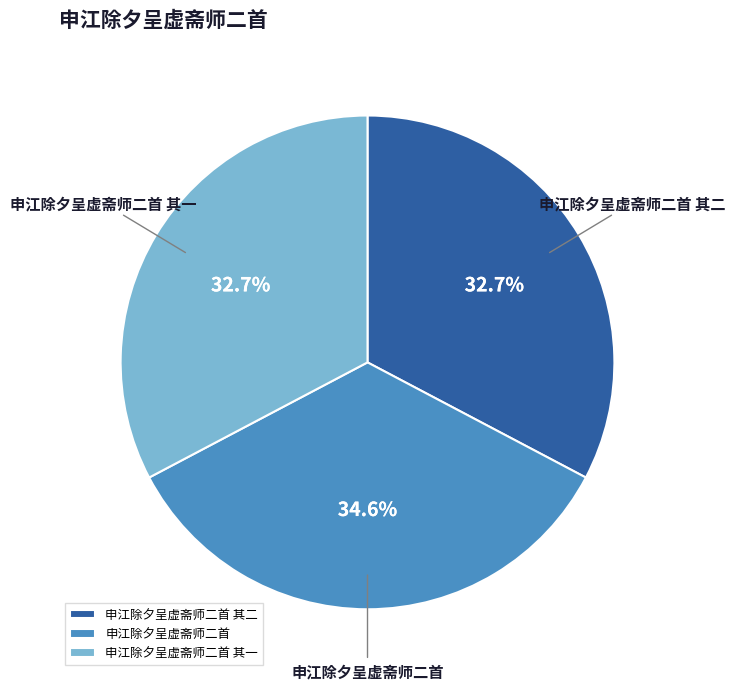

How many slices are in this pie chart?

3